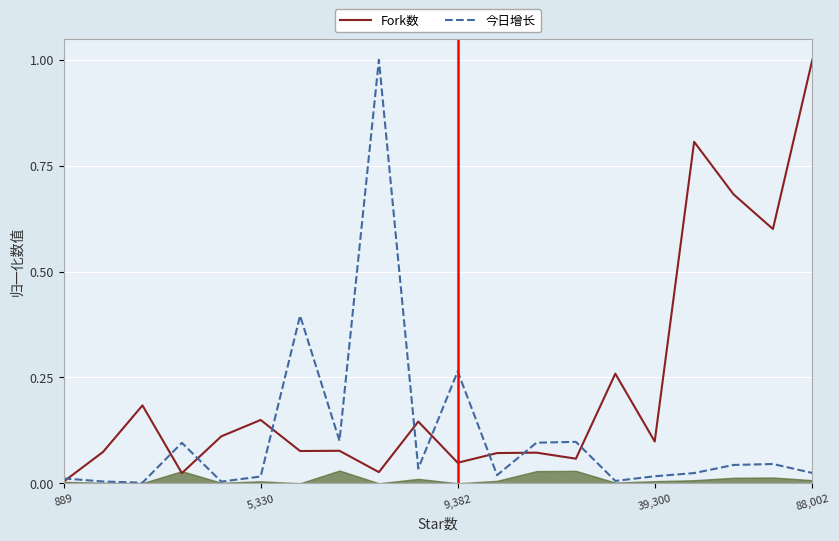

Which series has the widest spread of values?

今日增长